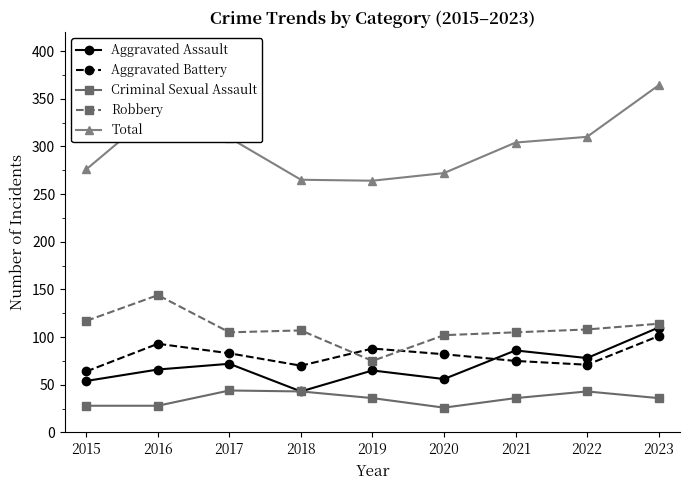

At how many categories does at least one series exceed 257?

9